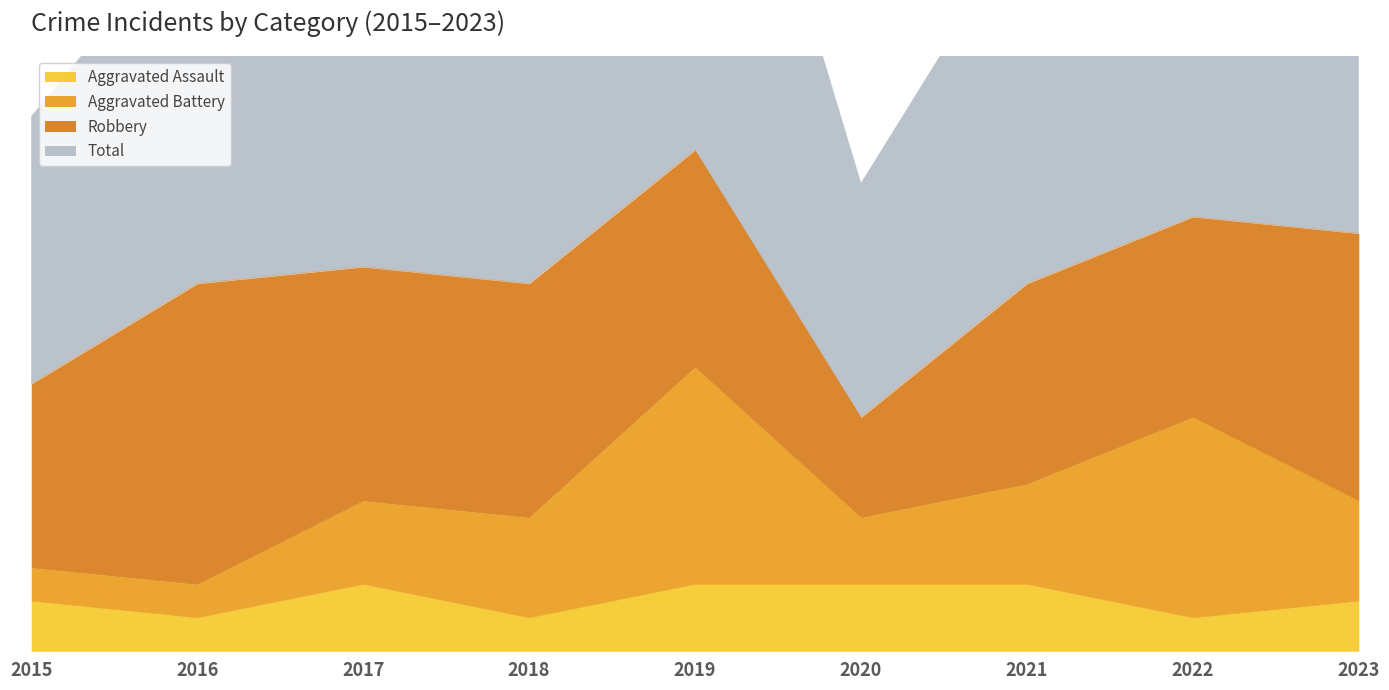

Where is Total nearest to the value 44?

2016